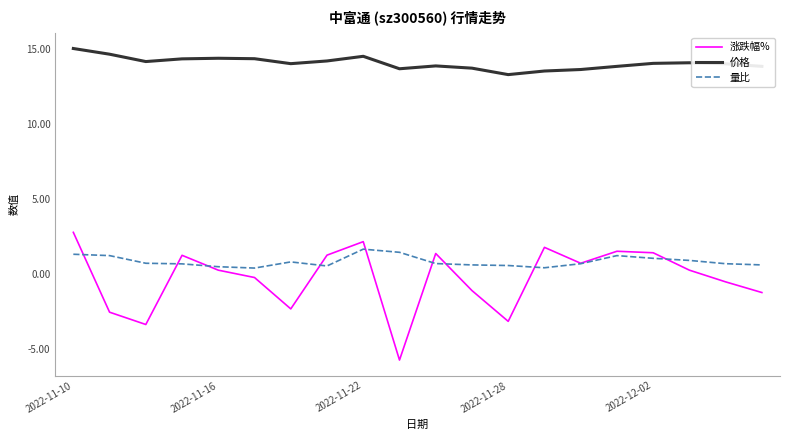

True or false: 涨跌幅% and 价格 intersect in this chart.

False